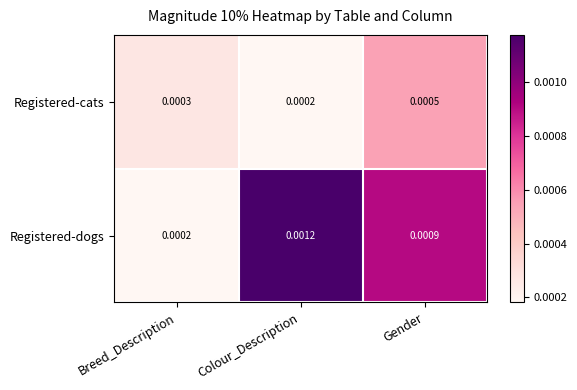

Is the value of Registered-cats at Gender greater than the value of Registered-dogs at Breed_Description?

Yes